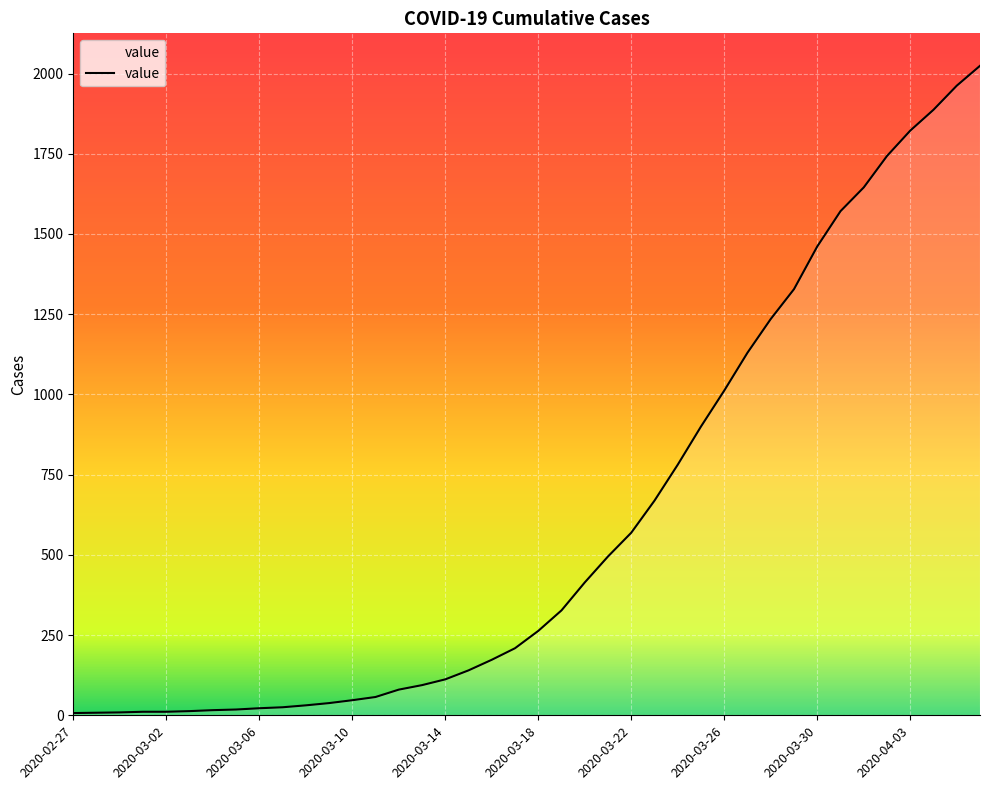

What is the maximum value shown in the chart?

2024